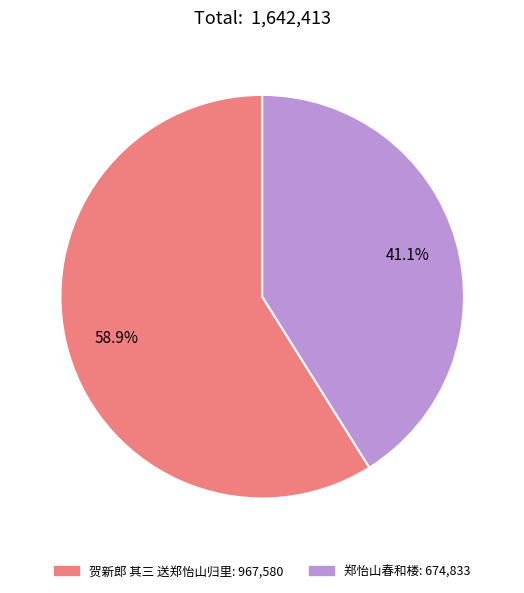

What percentage is the 贺新郎 其三 送郑怡山归里 slice, to the nearest percent?

59%